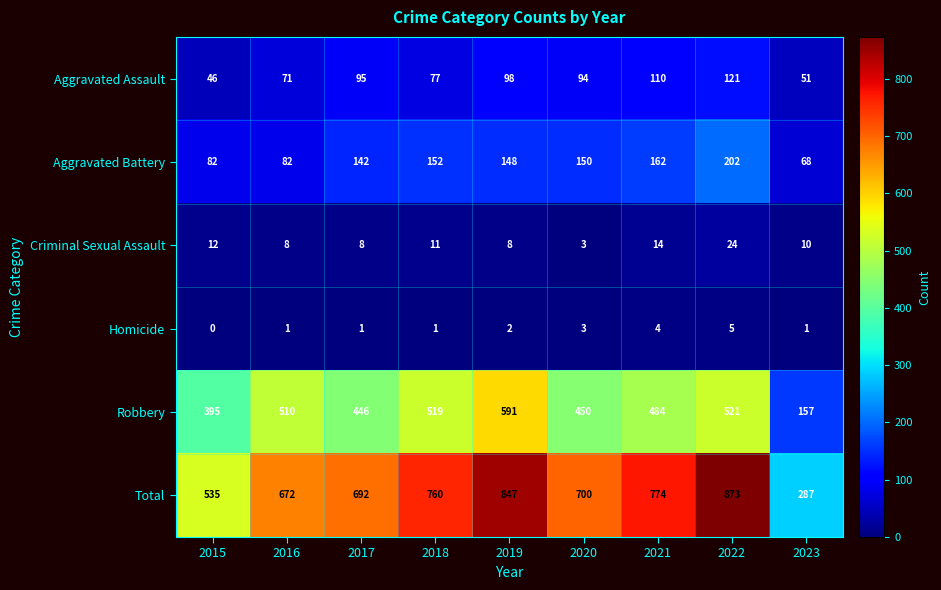

What is the spread (max minus min) of values at 2020?

697